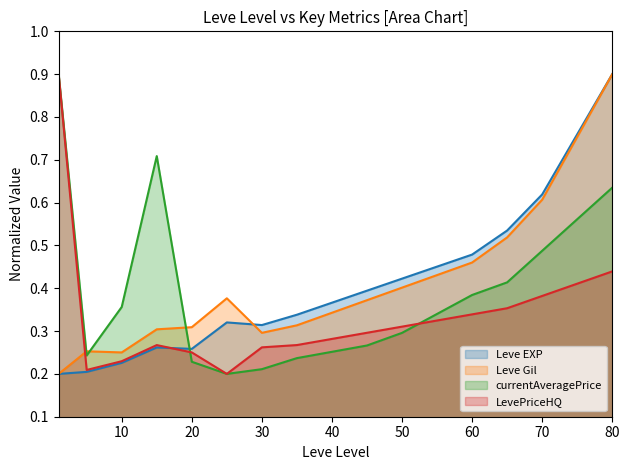

The value of currentAveragePrice at 70 is 0.3. True or false?

False